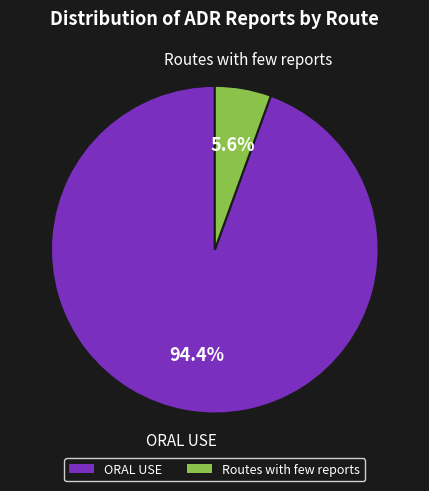

Which category has the biggest portion of the pie?

ORAL USE